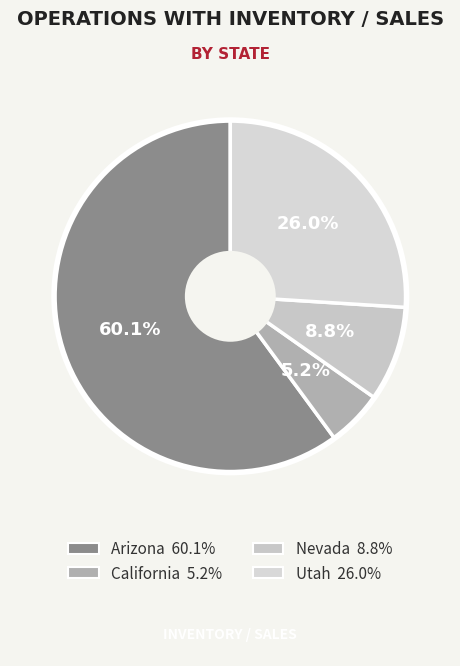

How many slices are in this pie chart?

4